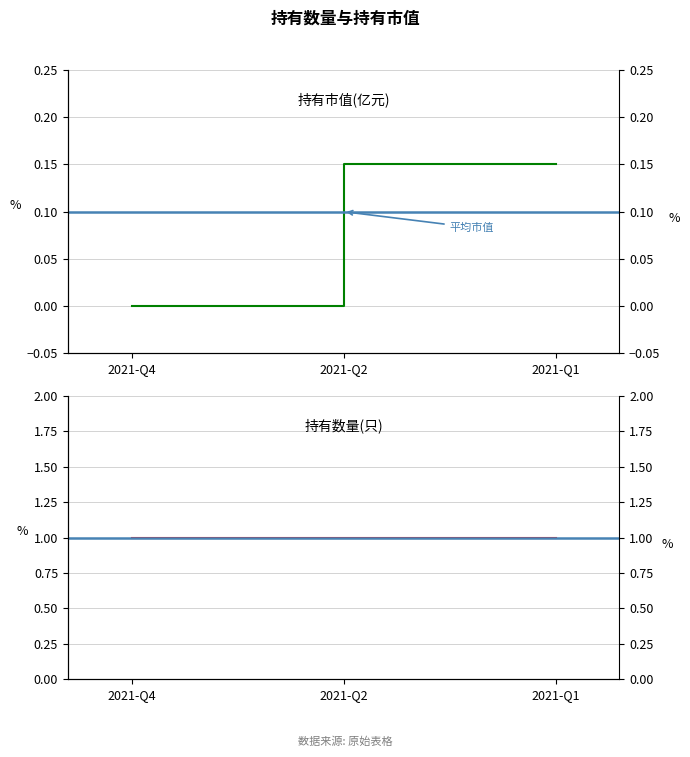

At which category does the chart reach its peak across all series?

2021-Q2